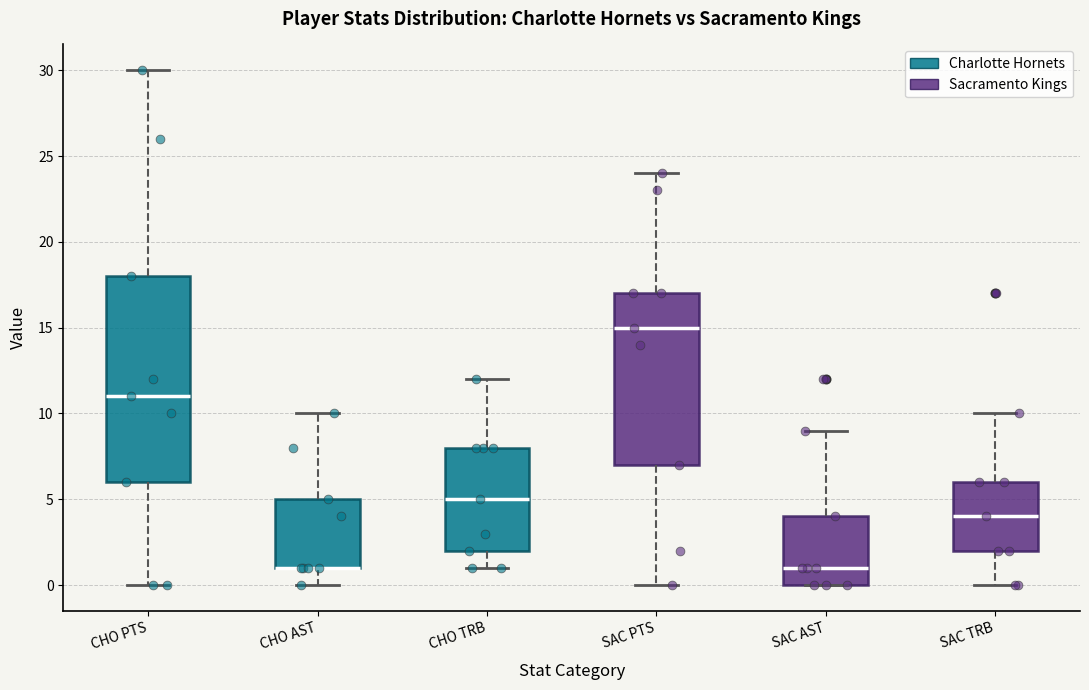

Reading left to right, transcribe this box plot: for each box, give where its median line is, the range the box spans, and where its two whiskers end, as read against the y-axis. The values are not printed on the chart, so give them approximately, as read against the axis.

CHO PTS: median 11, box 6 to 18, whiskers 0 to 30
CHO AST: median 1 (drawn on the box's lower edge), box 1 to 5, whiskers 0 to 10
CHO TRB: median 5, box 2 to 8, whiskers 1 to 12
SAC PTS: median 15, box 7 to 17, whiskers 0 to 24
SAC AST: median 1, box 0 to 4, whiskers 0 to 9
SAC TRB: median 4, box 2 to 6, whiskers 0 to 10